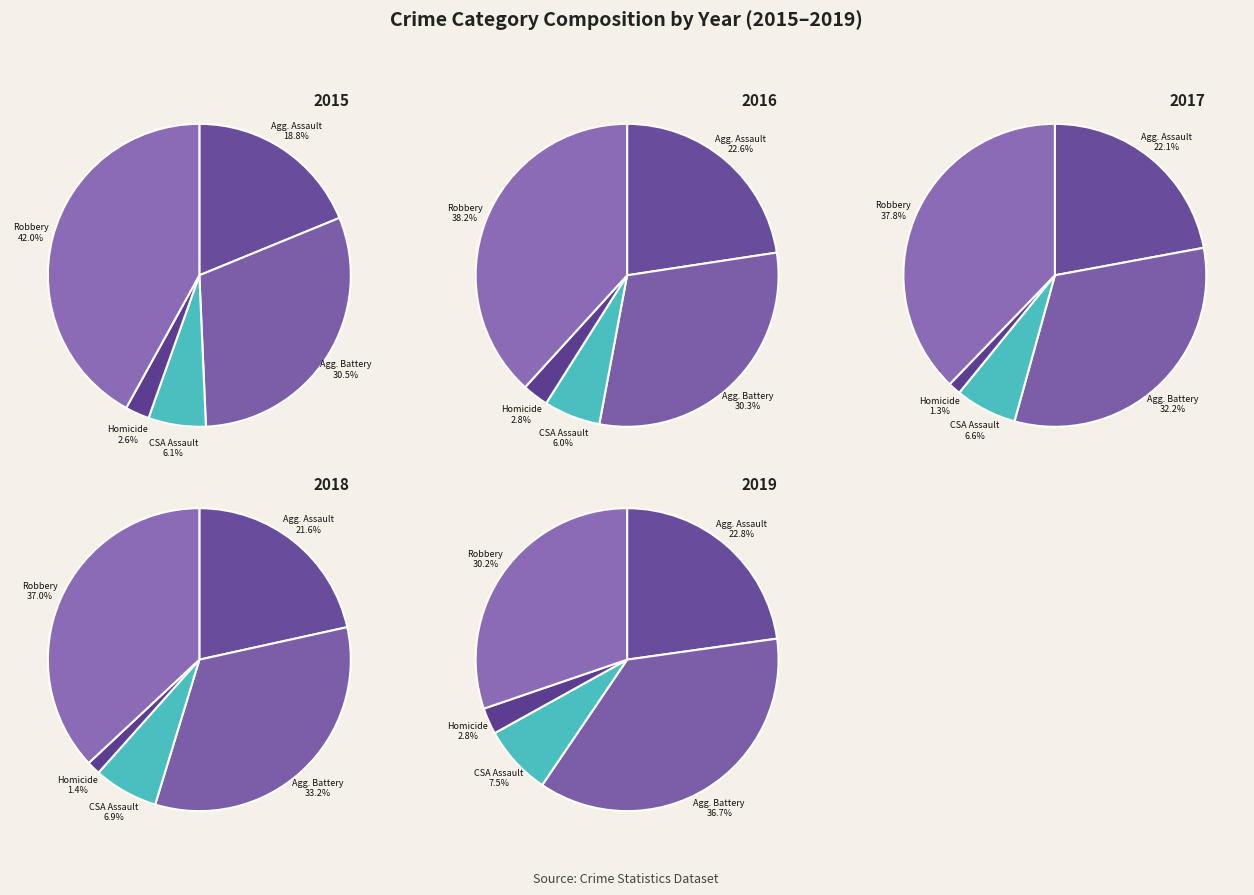

To the nearest percent, what portion does Criminal Sexual Assault represent?

6%